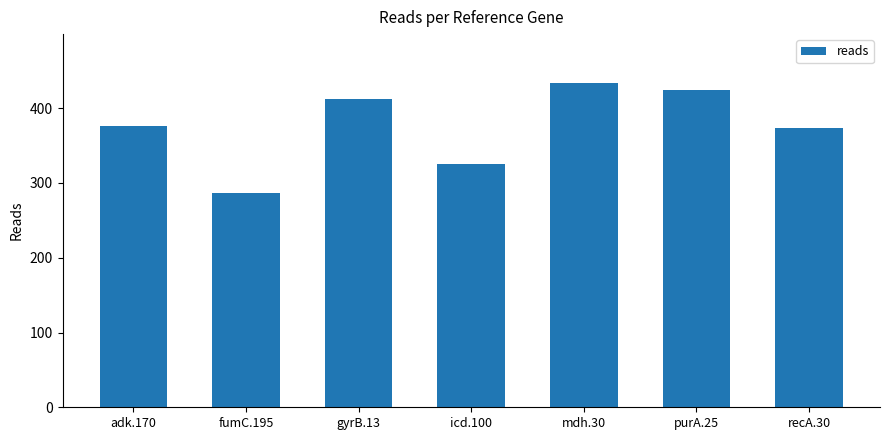

Read the value at mdh.30, to the nearest 5.

435